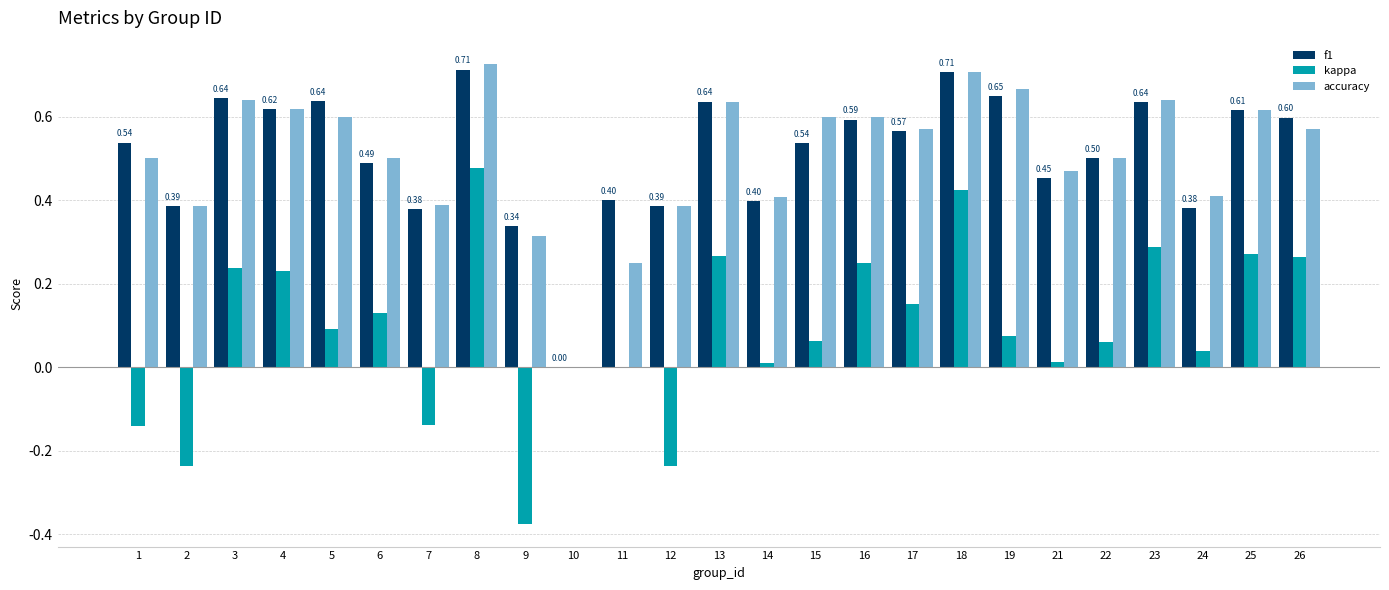

What is the sum of all f1 values?

12.8